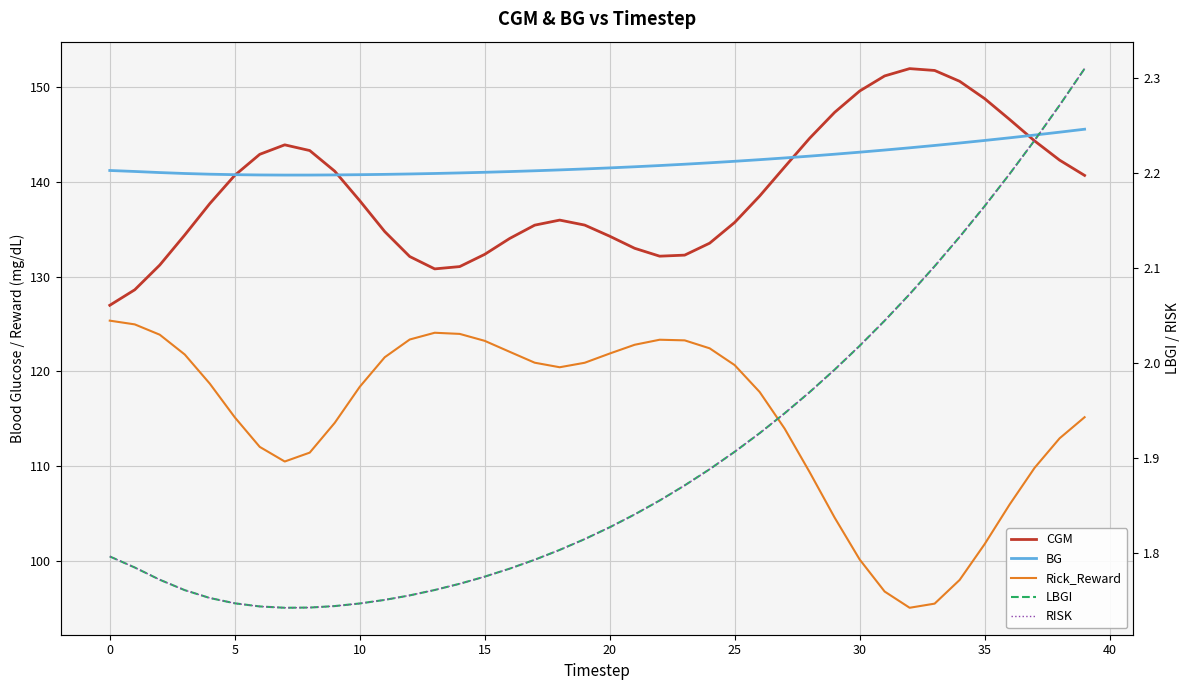

How many series are shown in this chart?

5